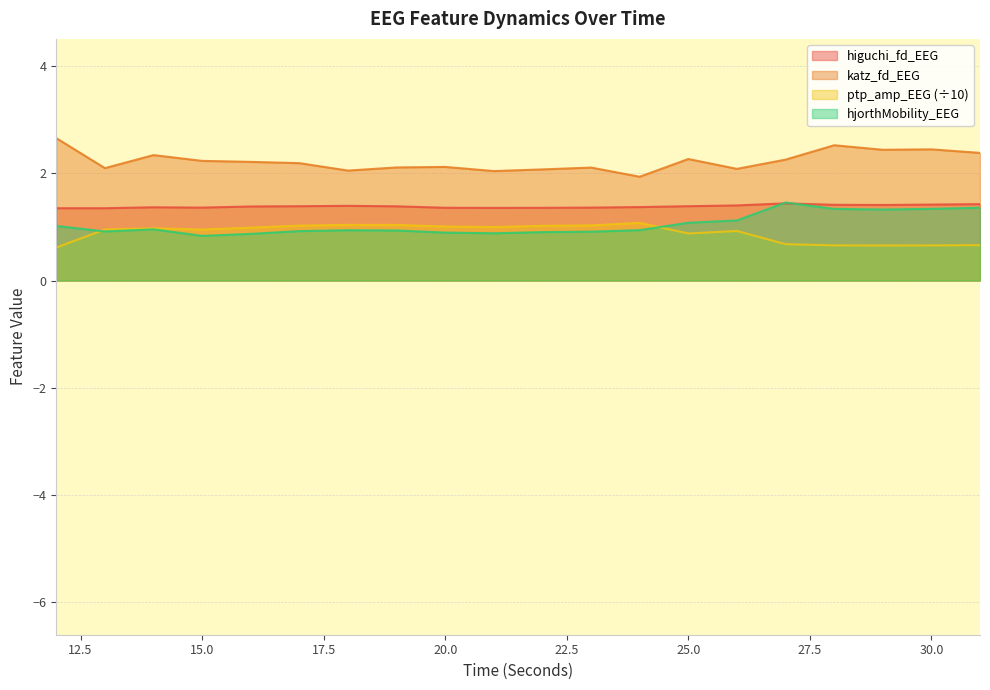

Which series has the largest range (max minus min)?

katz_fd_EEG